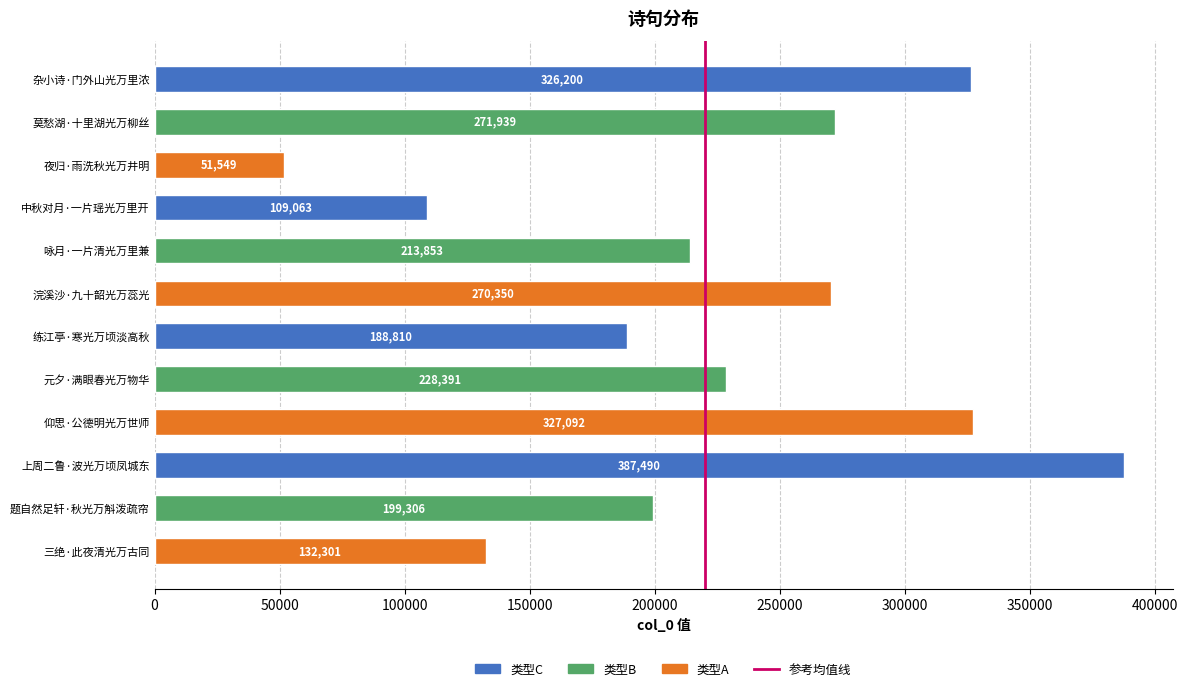

Read the value at 元夕·满眼春光万物华, to the nearest 50.

228400